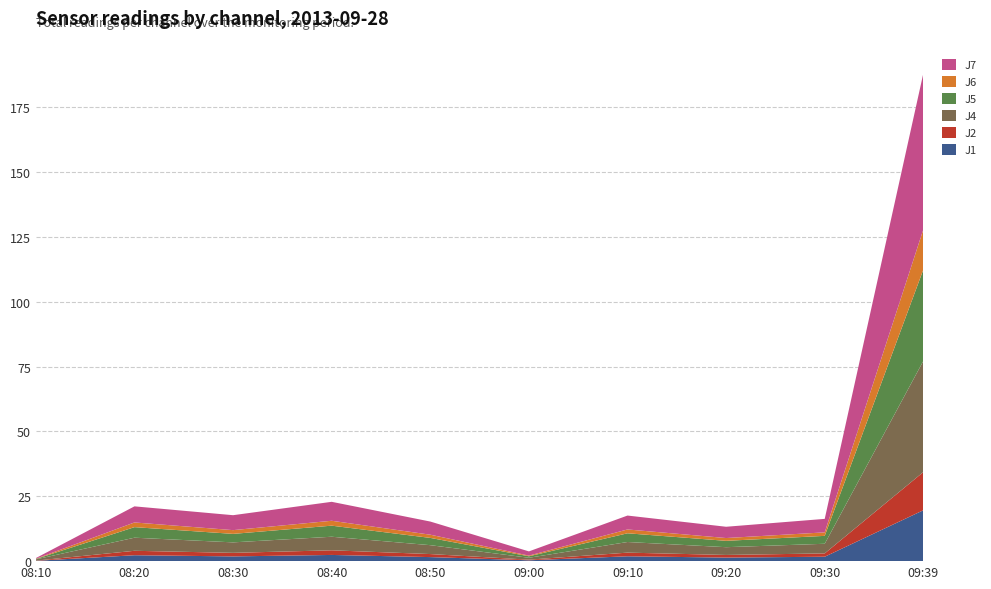

Reading right to left, transcribe all the data shown in this chart.

J1: 09:39=19.6	09:30=1.7	09:20=1.4	09:10=1.9	09:00=0.3	08:50=1.6	08:40=2.4	08:30=1.8	08:20=2.3	08:10=0.1
J2: 09:39=14.7	09:30=1.3	09:20=1.0	09:10=1.4	09:00=0.2	08:50=1.2	08:40=1.8	08:30=1.4	08:20=1.7	08:10=0.1
J4: 09:39=42.9	09:30=3.7	09:20=3.0	09:10=4.1	09:00=0.7	08:50=3.4	08:40=5.2	08:30=4.0	08:20=5.0	08:10=0.5
J5: 09:39=35.2	09:30=3.0	09:20=2.5	09:10=3.4	09:00=0.6	08:50=2.8	08:40=4.3	08:30=3.3	08:20=4.1	08:10=0.1
J6: 09:39=15.5	09:30=1.4	09:20=1.1	09:10=1.5	09:00=0.3	08:50=1.2	08:40=1.9	08:30=1.4	08:20=1.8	08:10=0.1
J7: 09:39=60.2	09:30=5.2	09:20=4.3	09:10=5.4	09:00=1.6	08:50=5.1	08:40=7.3	08:30=5.8	08:20=6.2	08:10=0.3